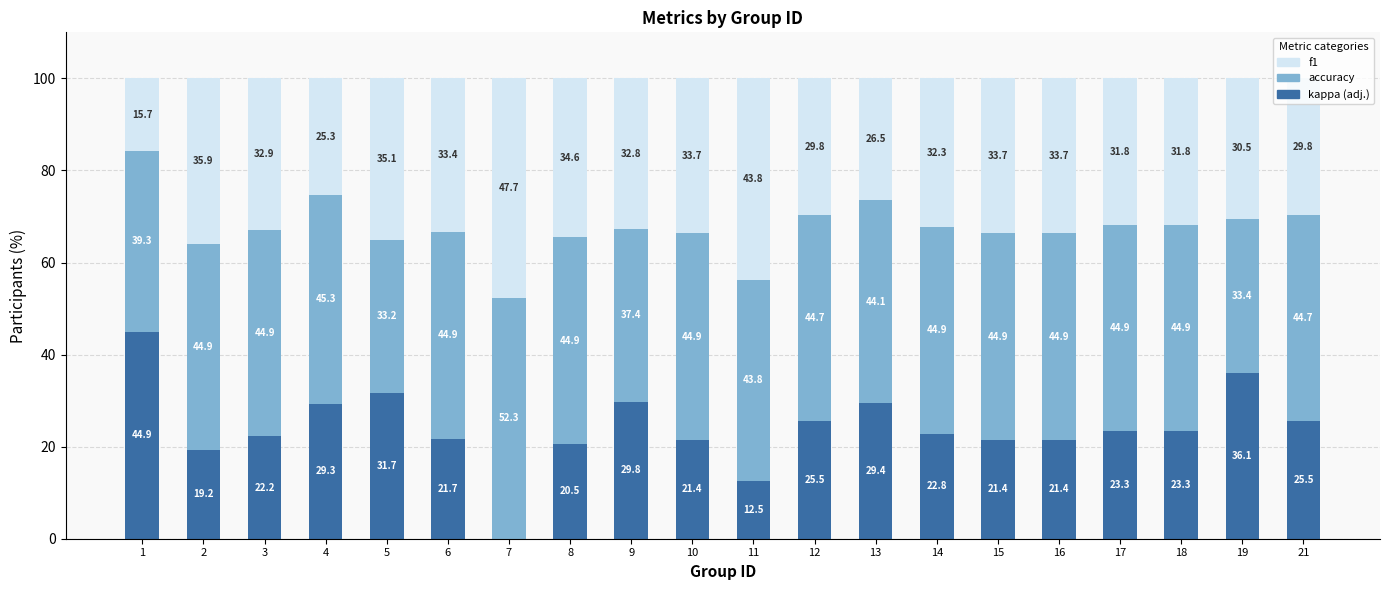

What is the highest value of the kappa (adj.) series?

44.9